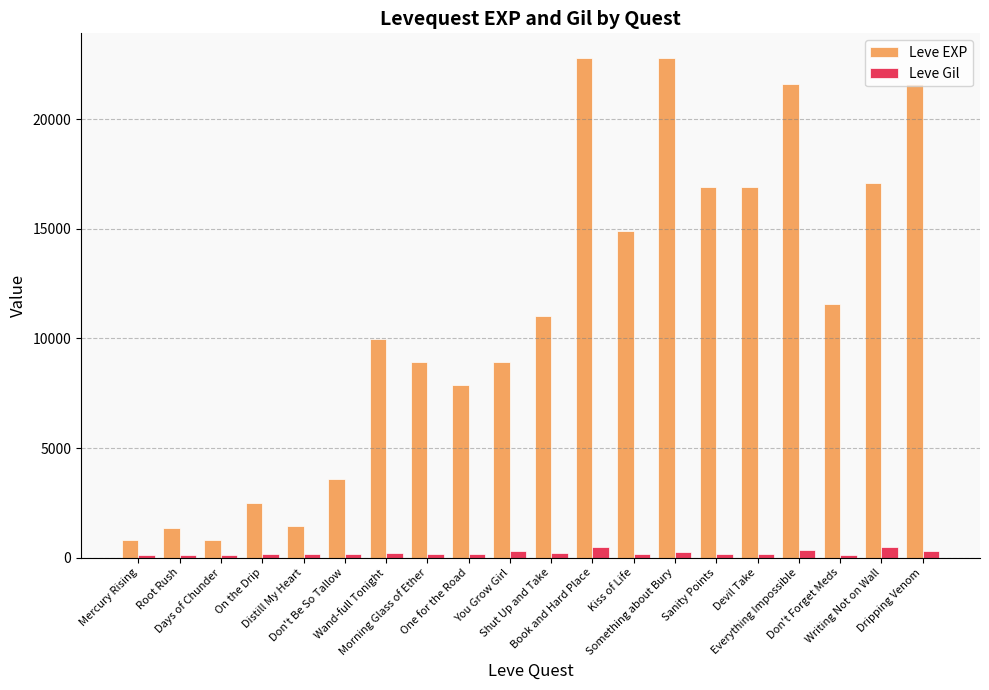

Does the chart contain stacked bars?

No